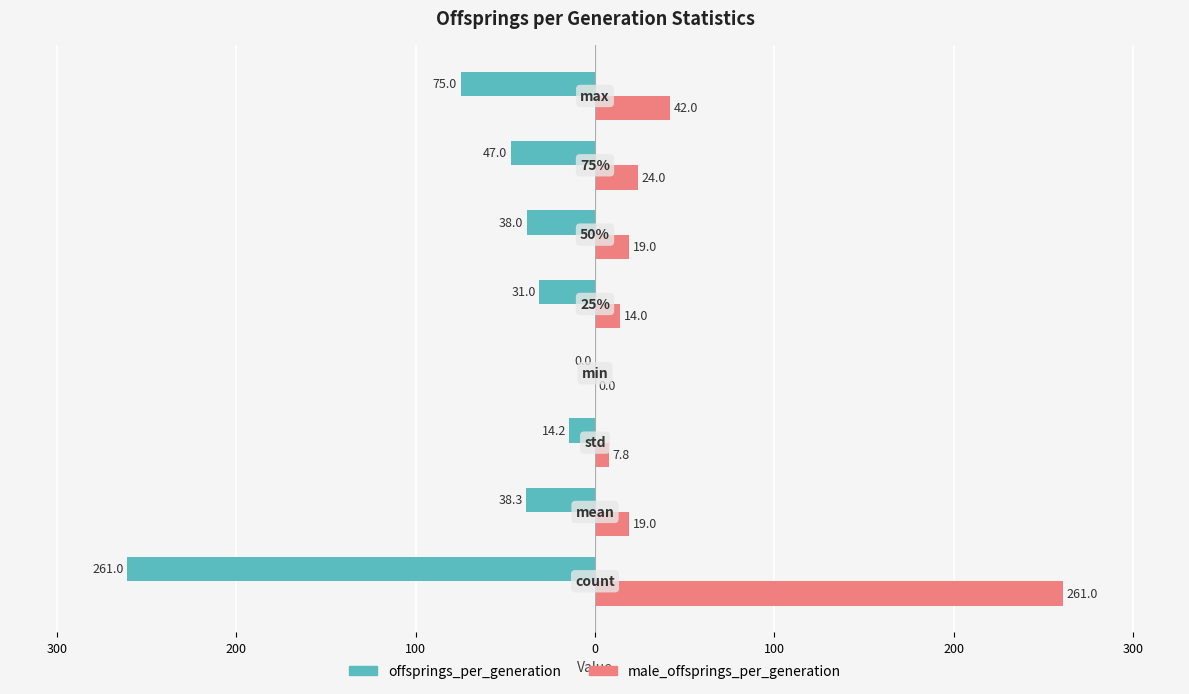

What are all the series names shown in the legend?

offsprings_per_generation, male_offsprings_per_generation